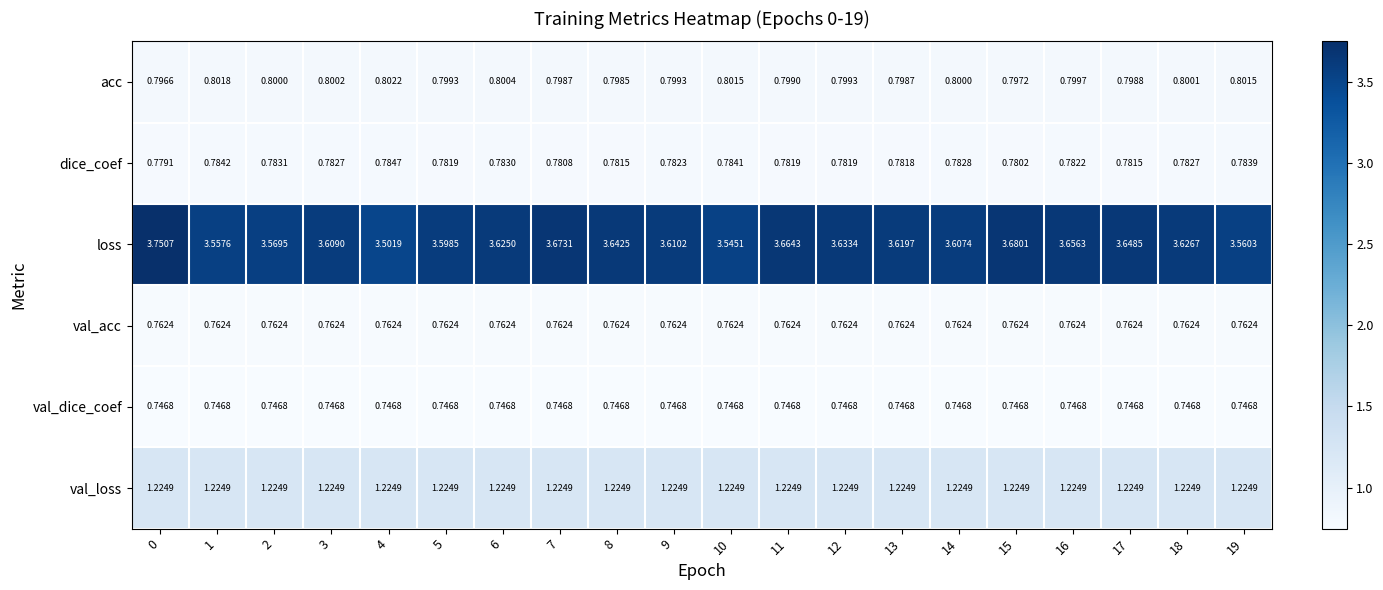

Is the value of loss at 14 greater than the value of acc at 14?

Yes